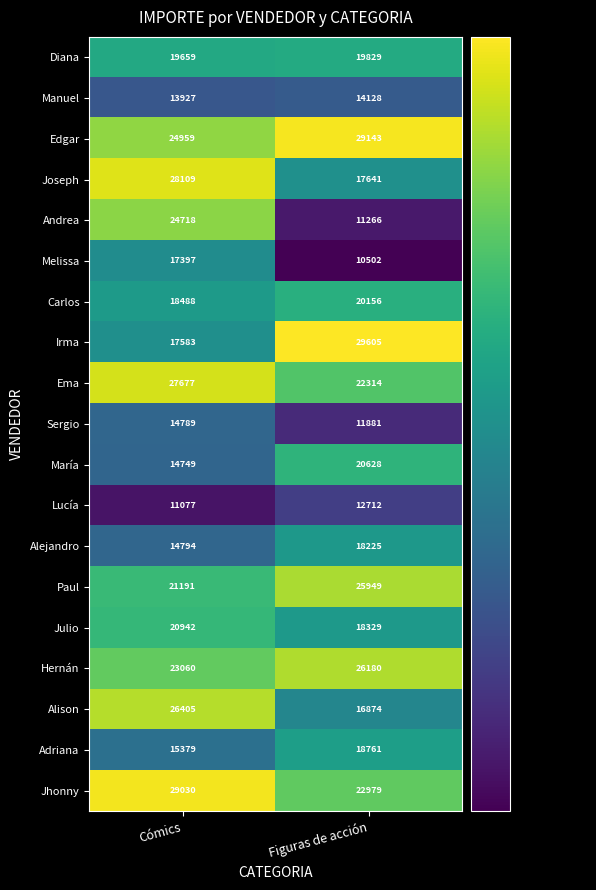

What is the greatest value displayed?

29605